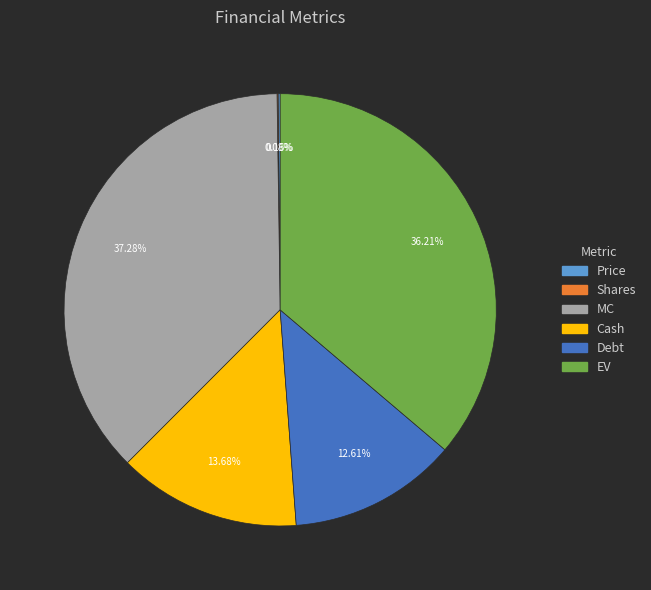

Which slice is the largest?

MC